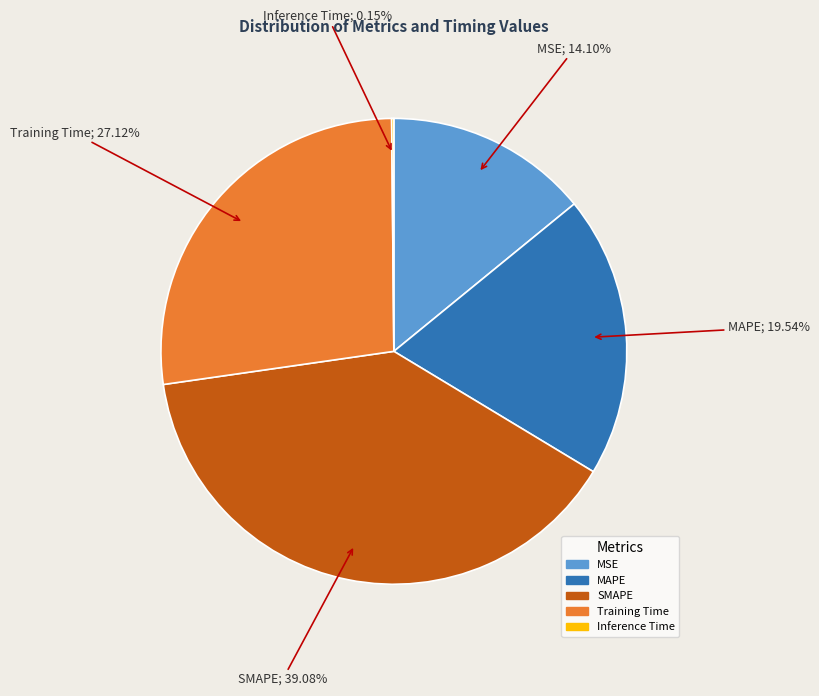

Does any single category account for the majority?

No